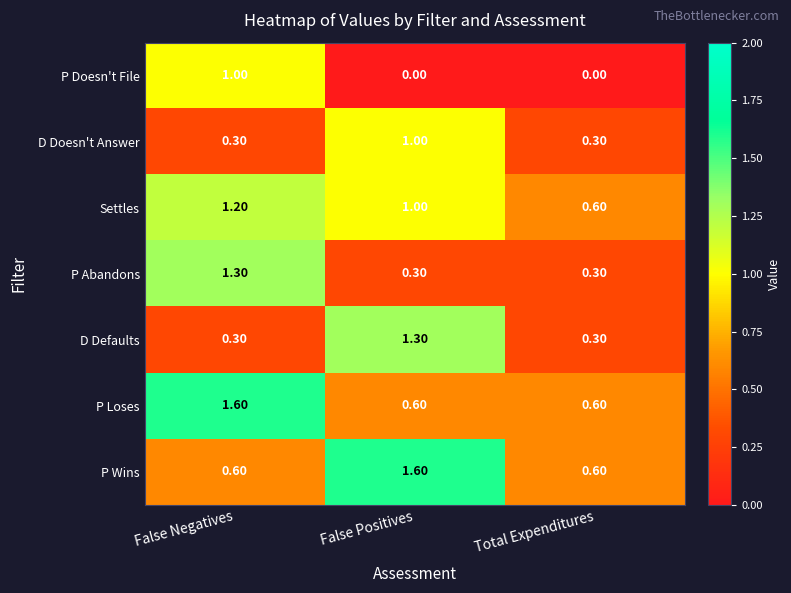

What is the difference between the highest and lowest values at False Negatives?

1.3